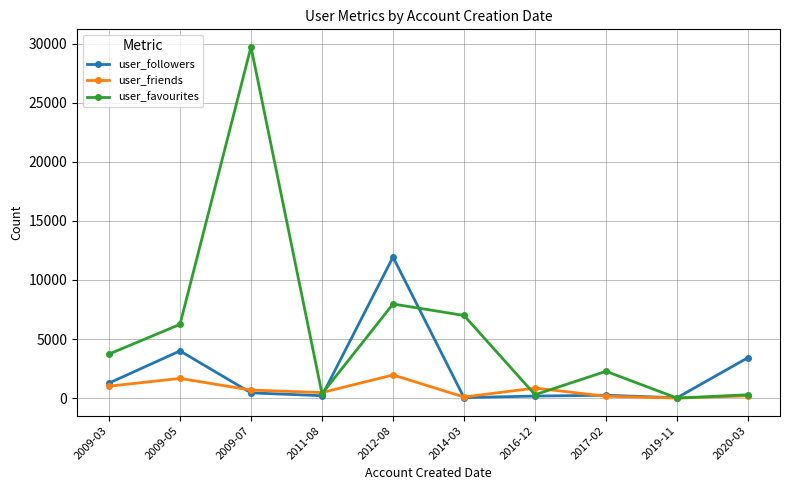

Read the user_followers value at 2020-03, to the nearest 100.

3400